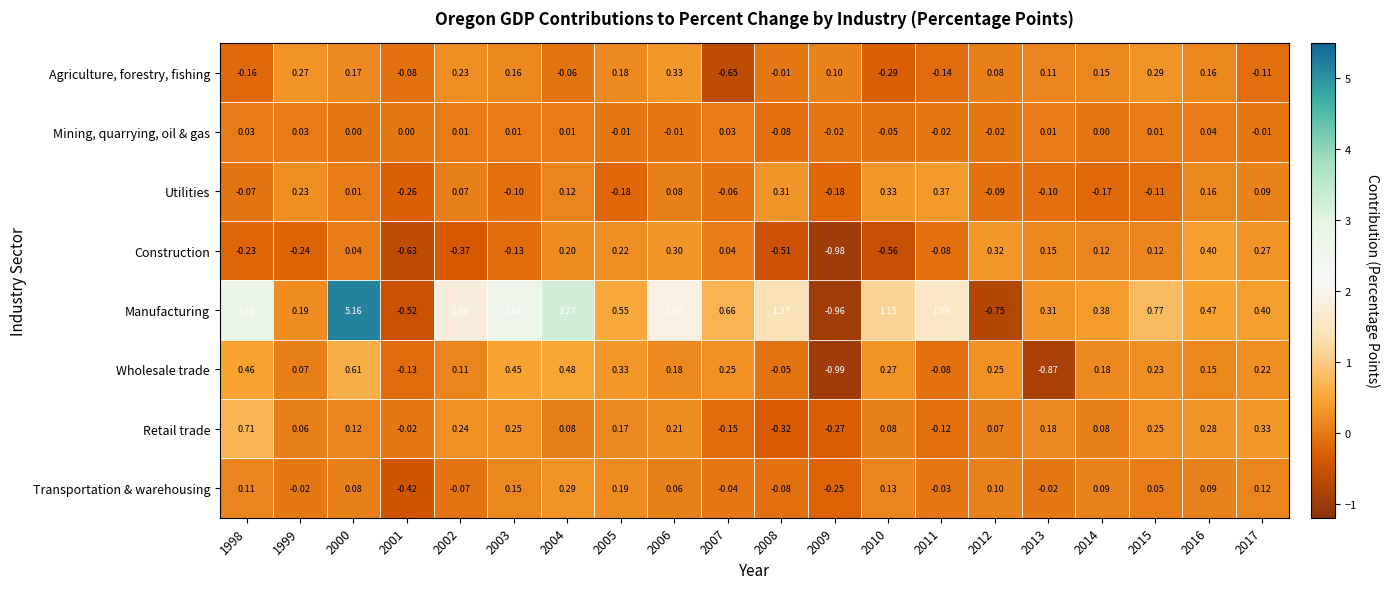

List the series in order of their peak value, highest first.

Manufacturing, Retail trade, Wholesale trade, Construction, Utilities, Agriculture, forestry, fishing, Transportation & warehousing, Mining, quarrying, oil & gas